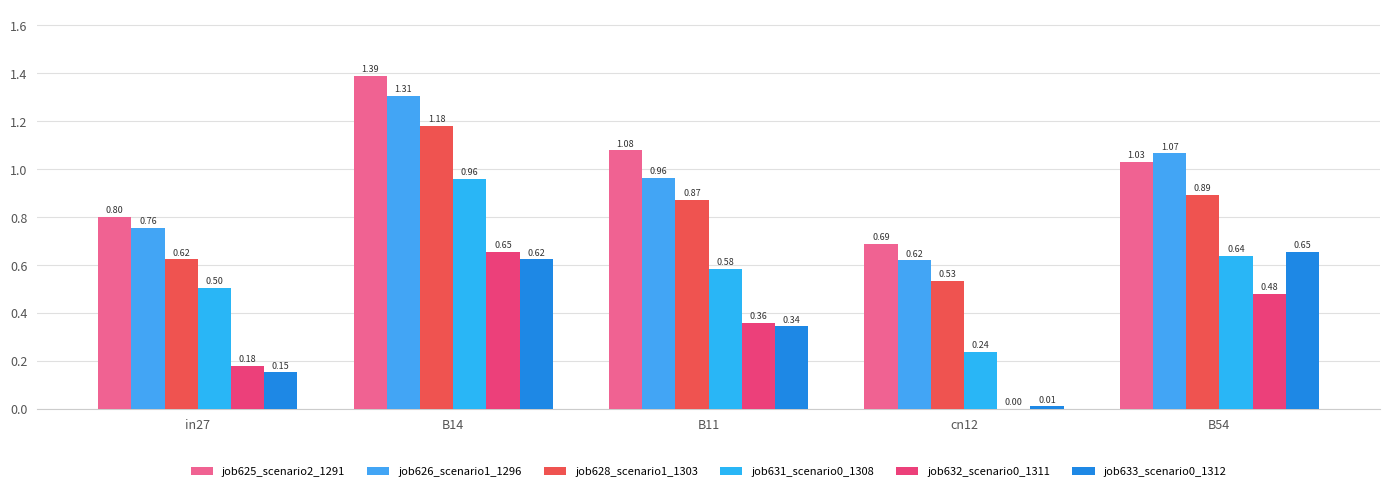

How many groups of bars are there?

5